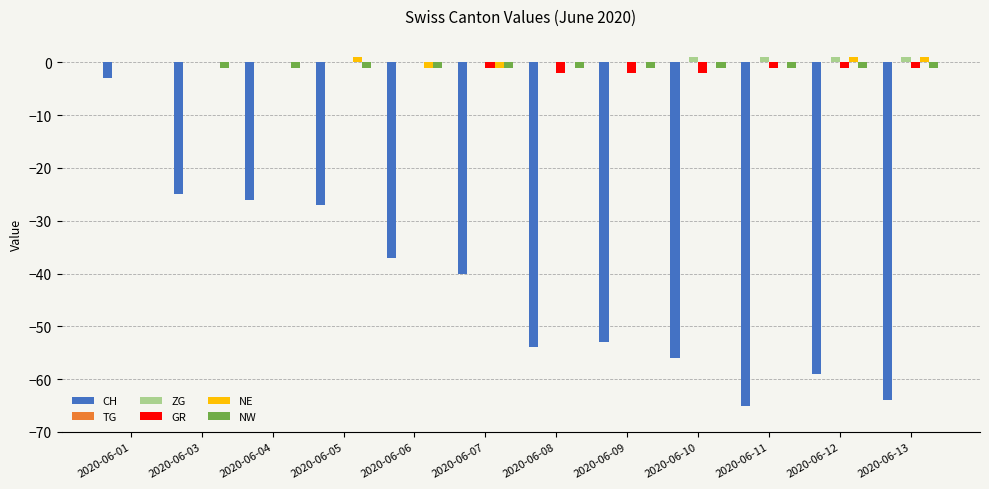

At which category is the sum across all series the highest?

2020-06-01